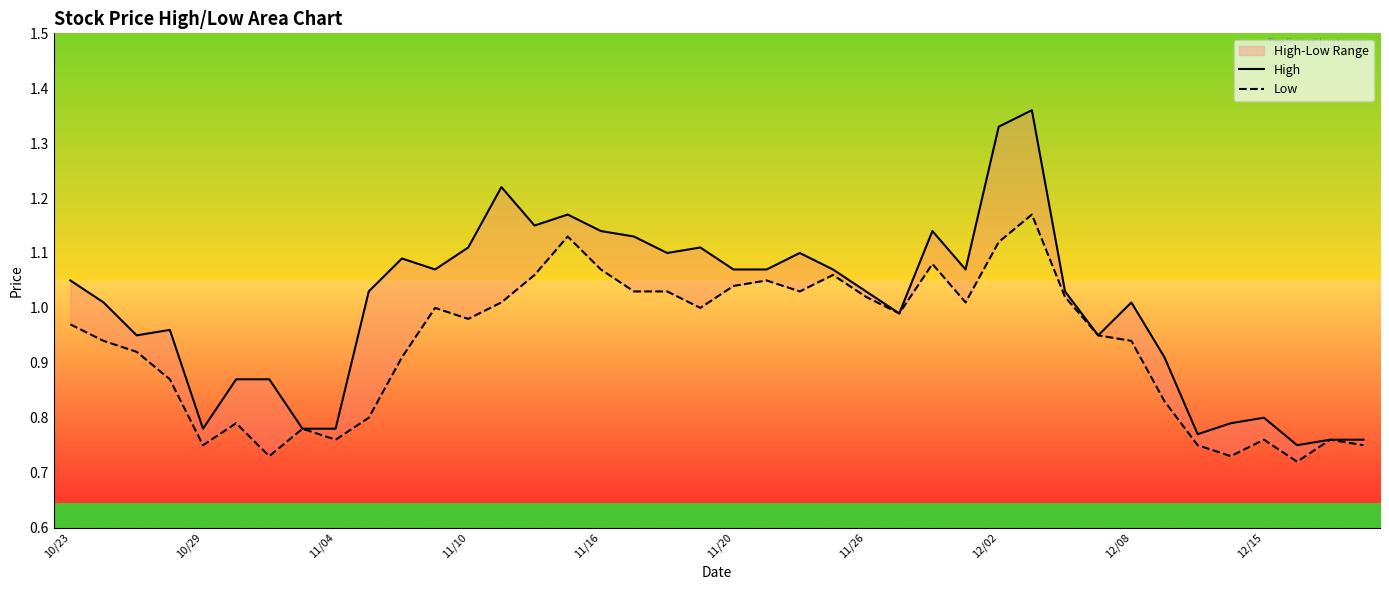

What is the difference between the maximum and minimum values in the High series?

0.6